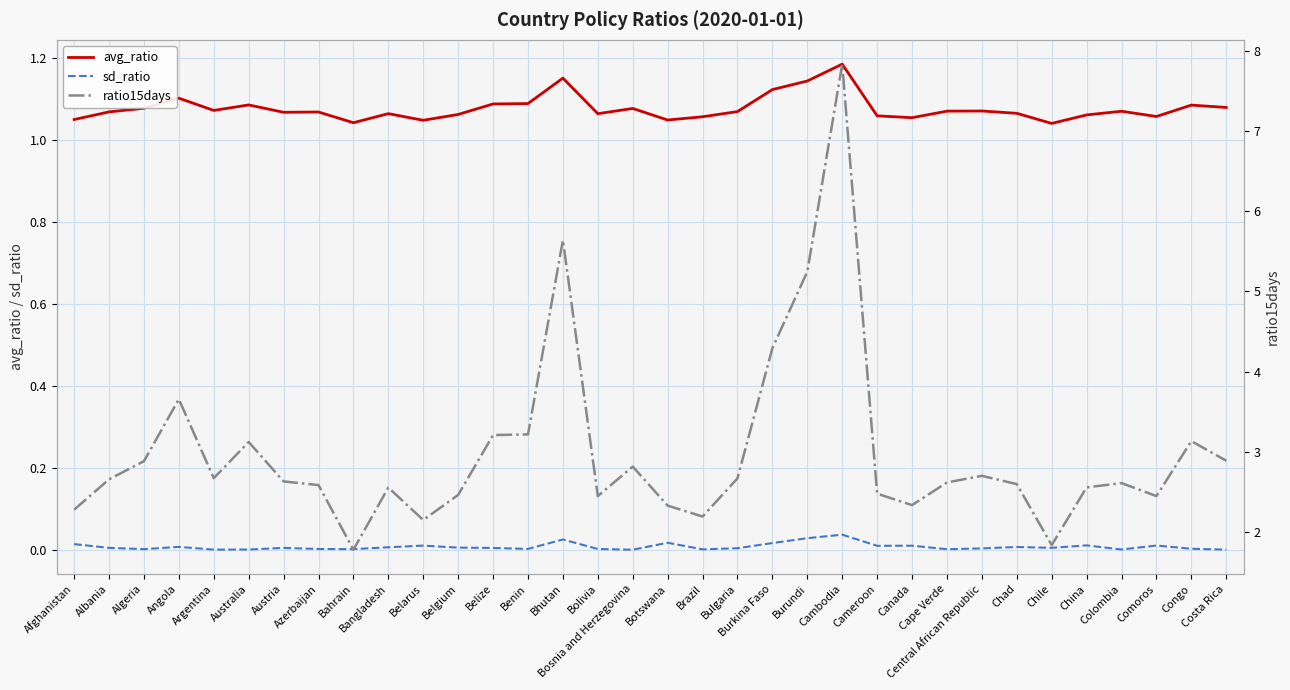

Which has a higher value, Belarus or Bahrain?

Belarus